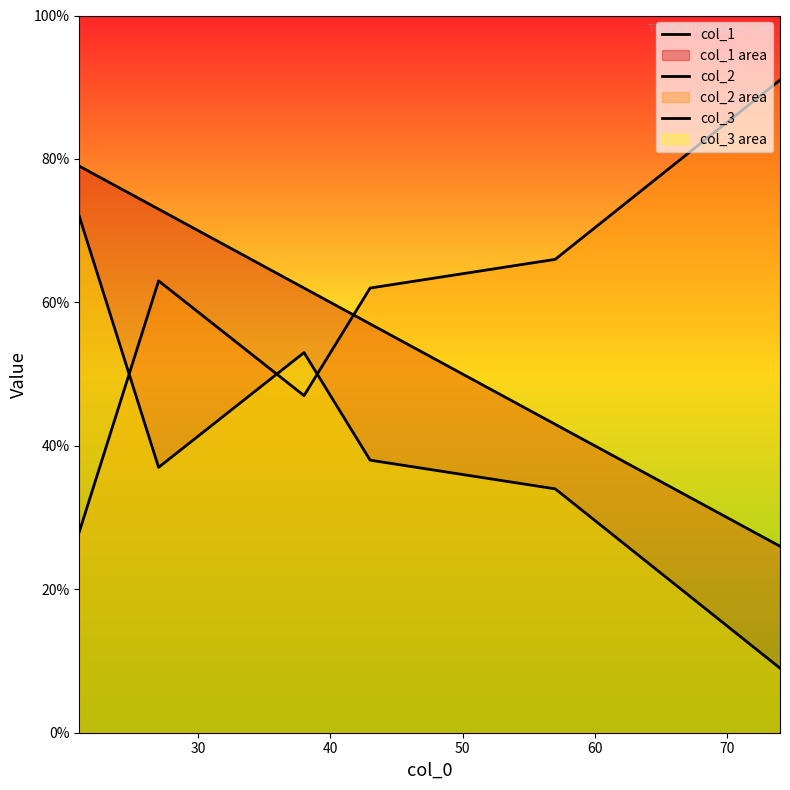

Which series has the largest total across all categories?

col_2